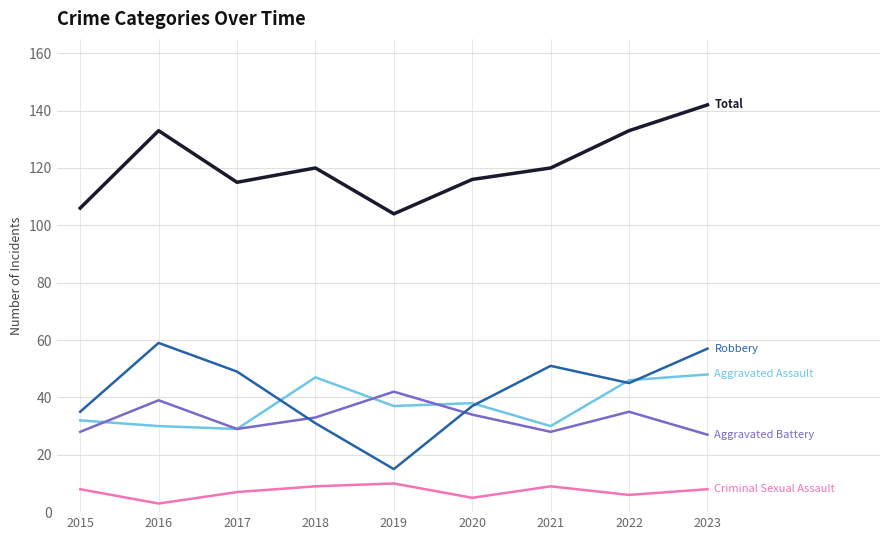

What is the spread (max minus min) of values at 2019?

94